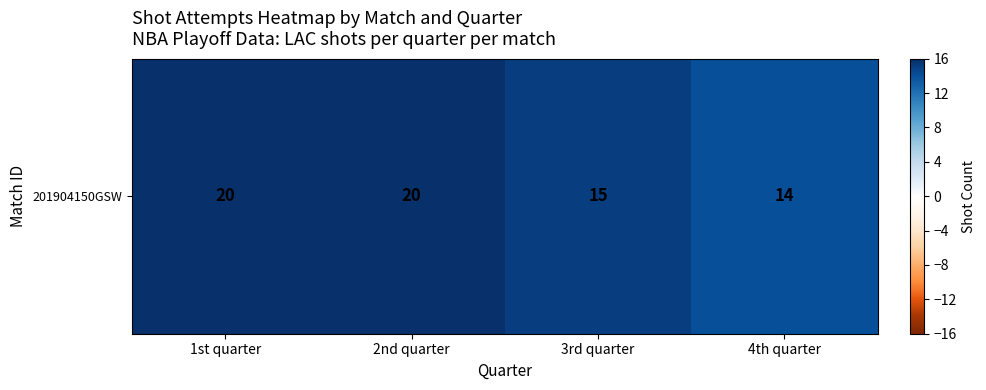

Is it true that the value at 4th quarter is 14?

True